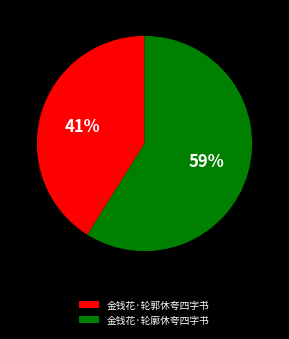

What percentage is the 金钱花·轮廓休夸四字书 slice, to the nearest percent?

59%